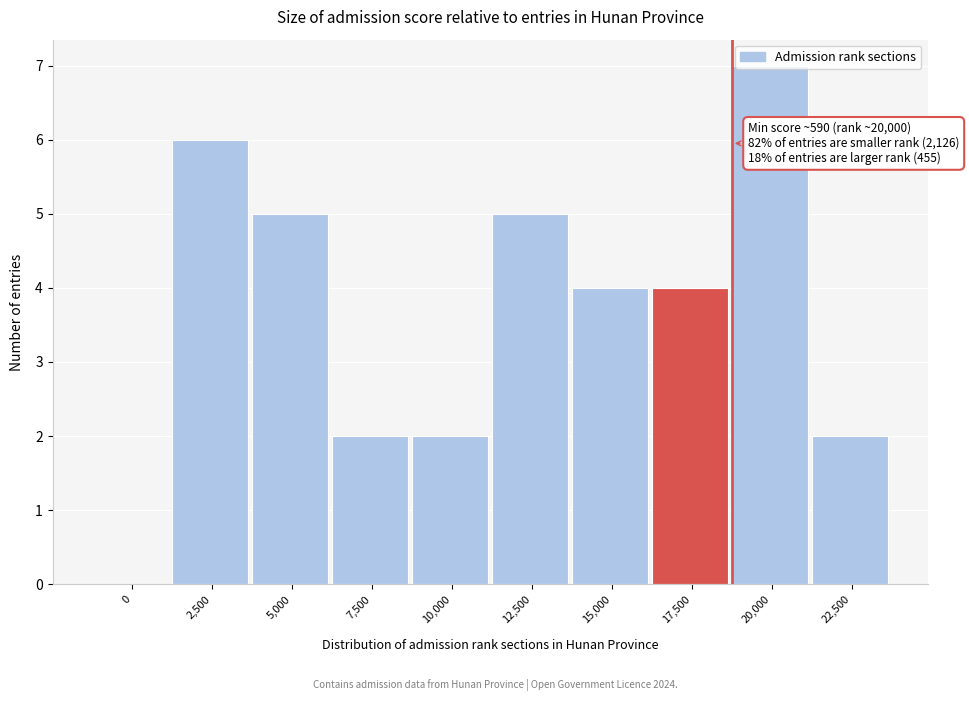

Is it true that the value at 17,500 is 4?

True